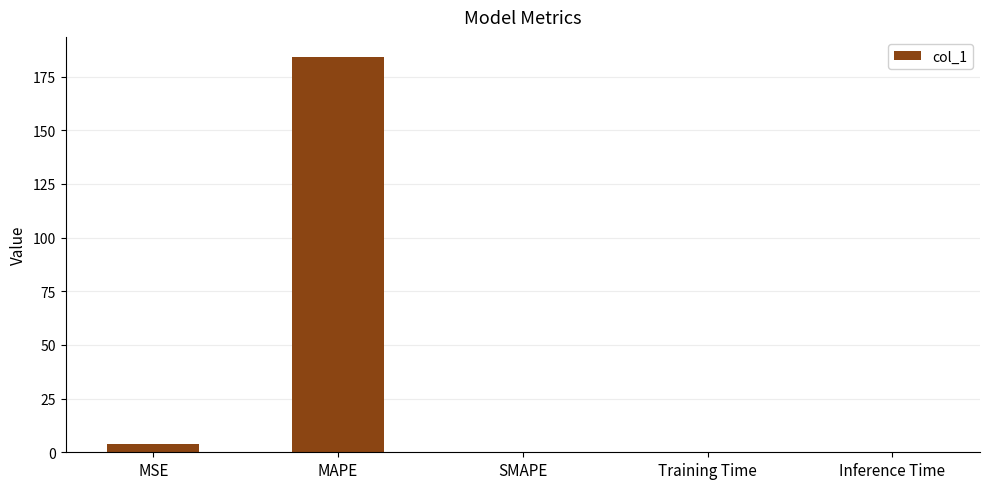

Which label corresponds to the largest value in the chart?

MAPE